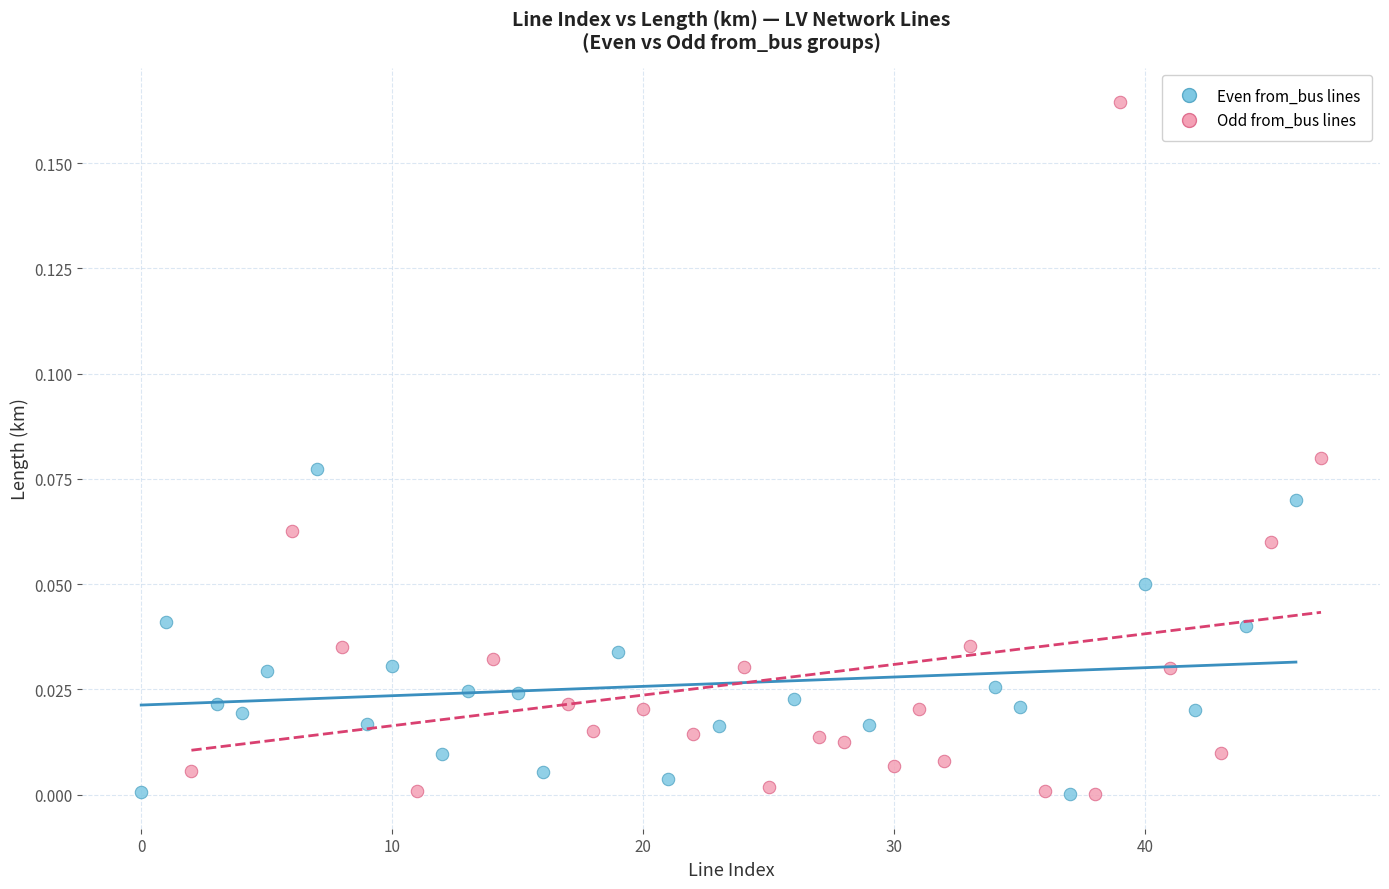

Which series has the widest spread of Y values?

Odd from_bus lines